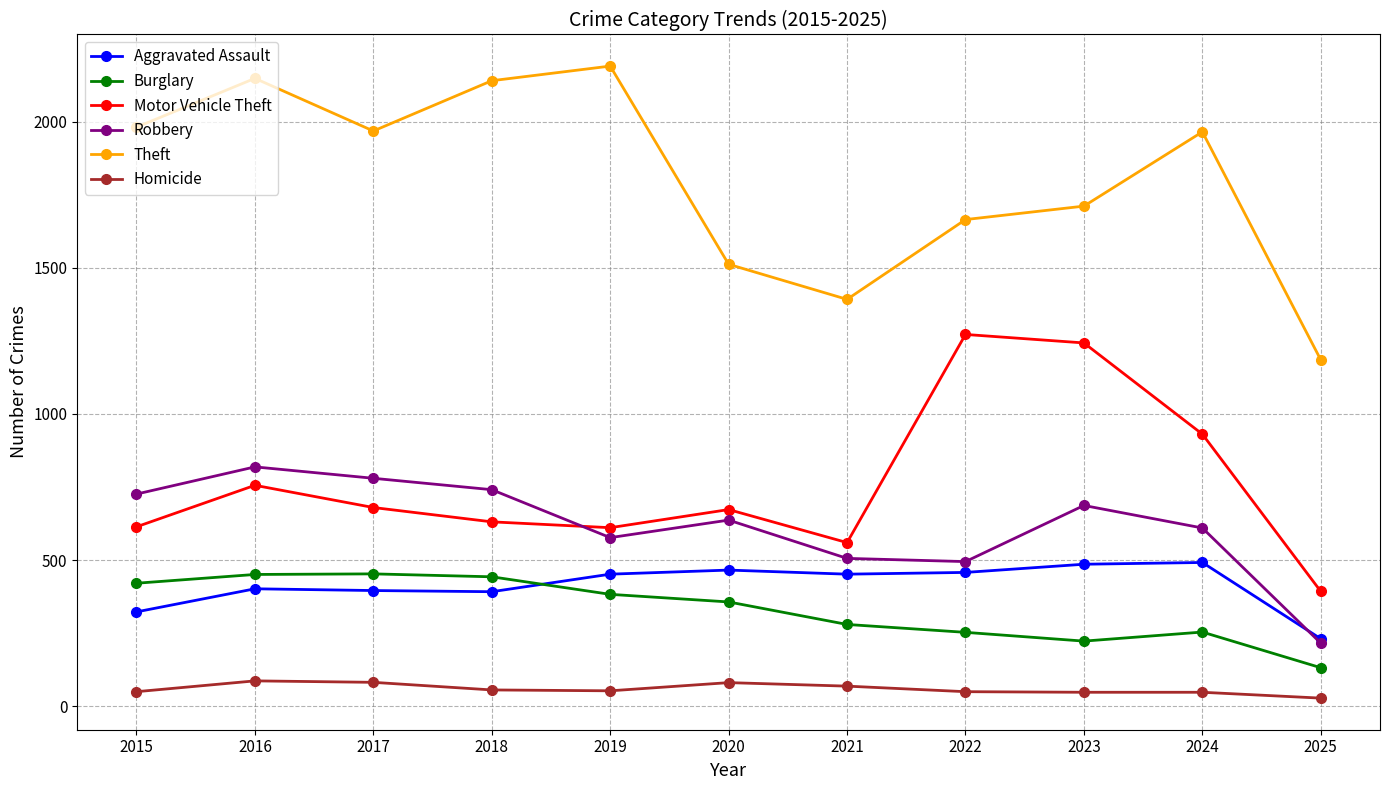

What are all the series names shown in the legend?

Aggravated Assault, Burglary, Motor Vehicle Theft, Robbery, Theft, Homicide